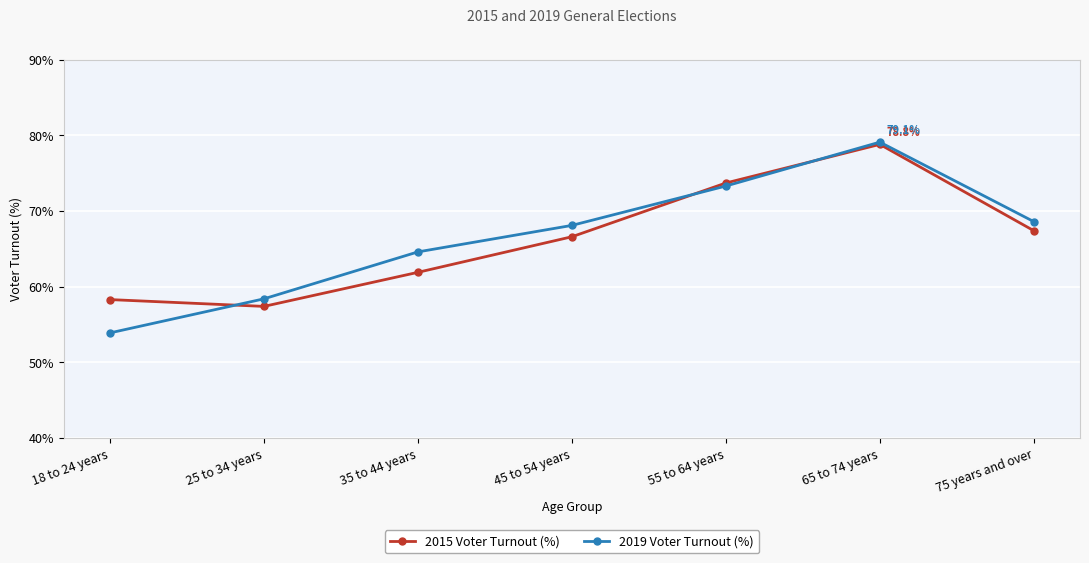

What is the spread (max minus min) of values at 75 years and over?

1.2